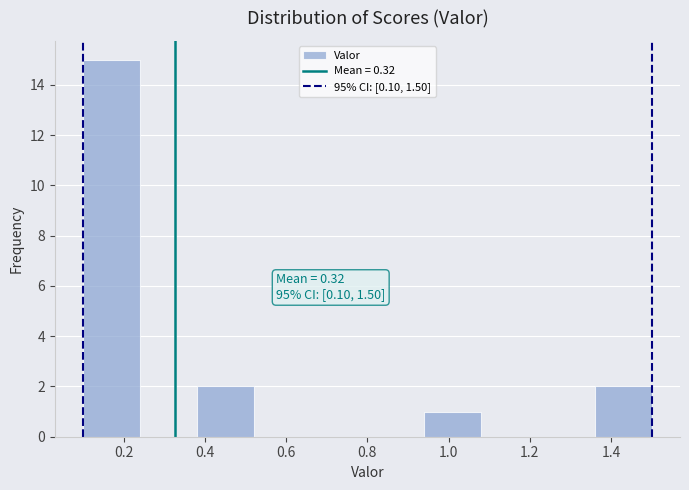

Which range on the x-axis has the tallest bar?

0.10 to 0.24